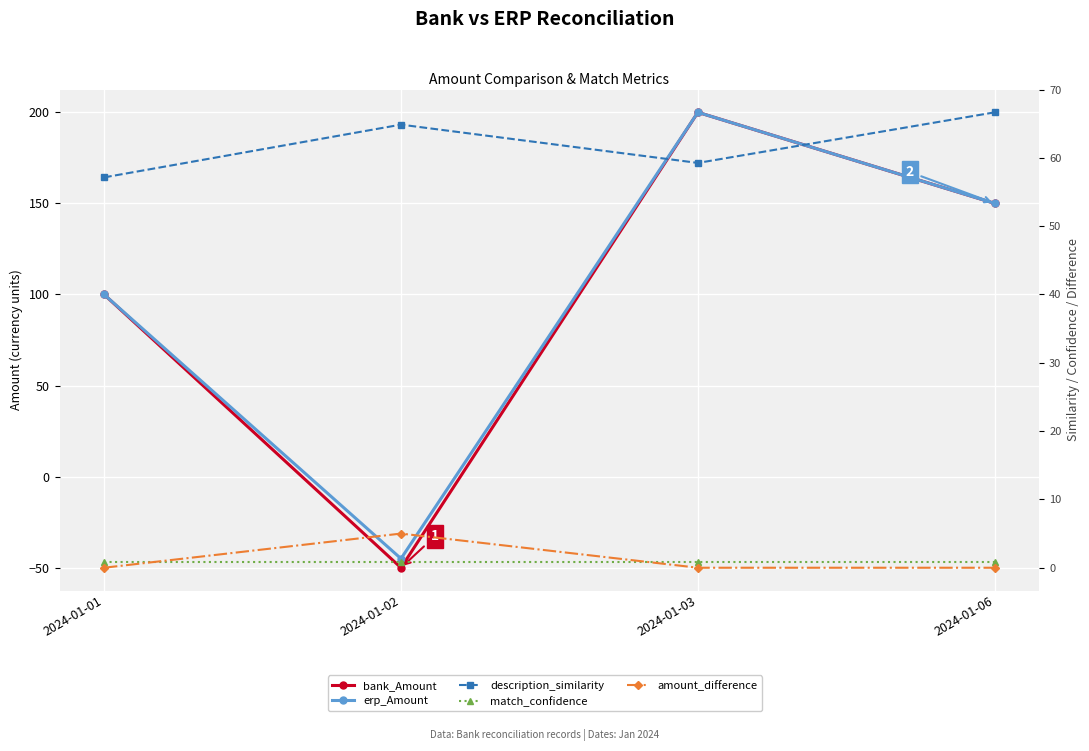

At which label does bank_Amount first exceed 150?

2024-01-03